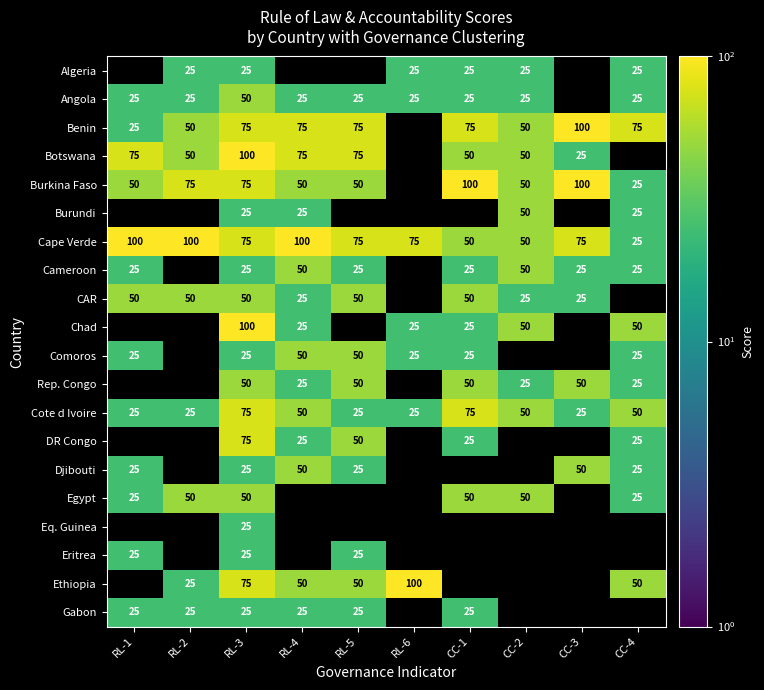

Is the value of Ethiopia at RL-4 greater than the value of Djibouti at RL-3?

Yes